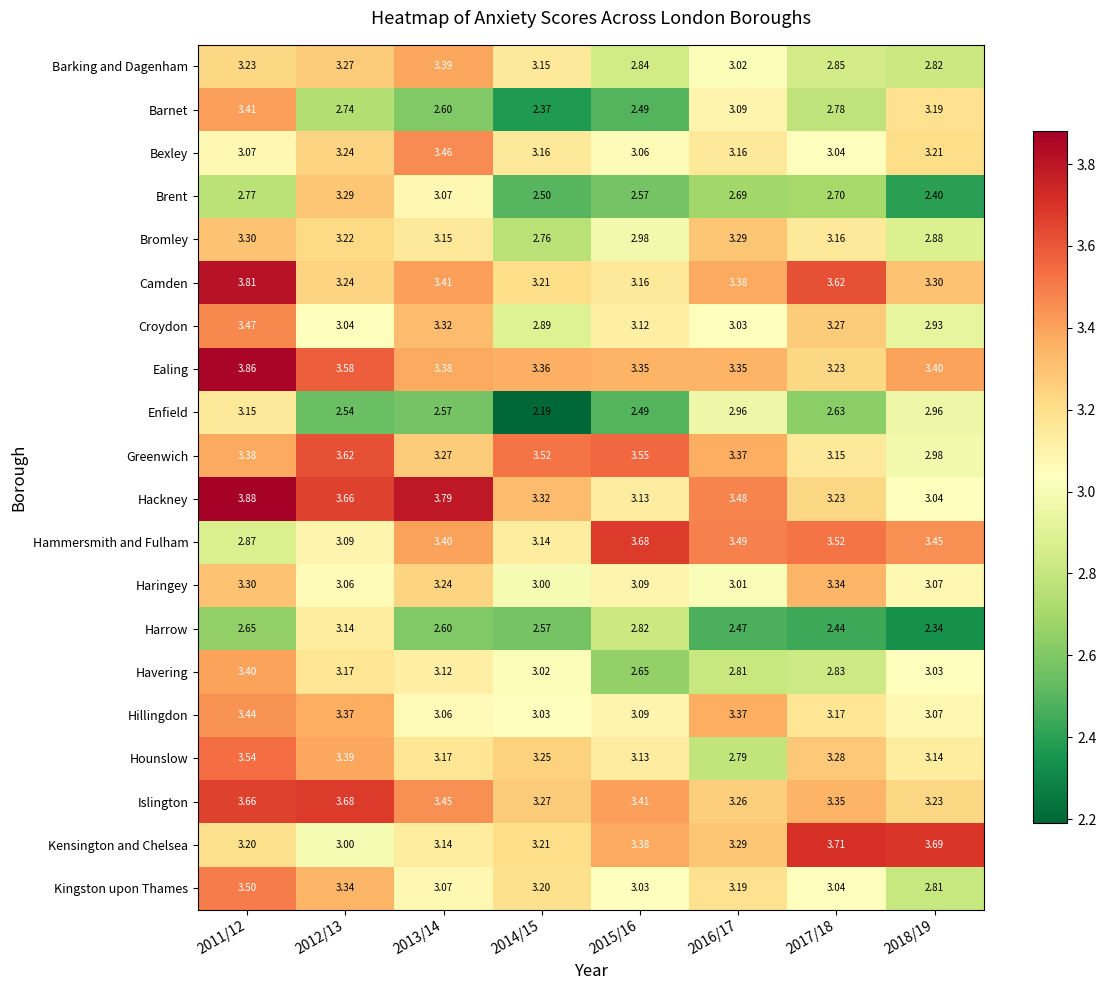

Which series has the widest spread of values?

Barnet